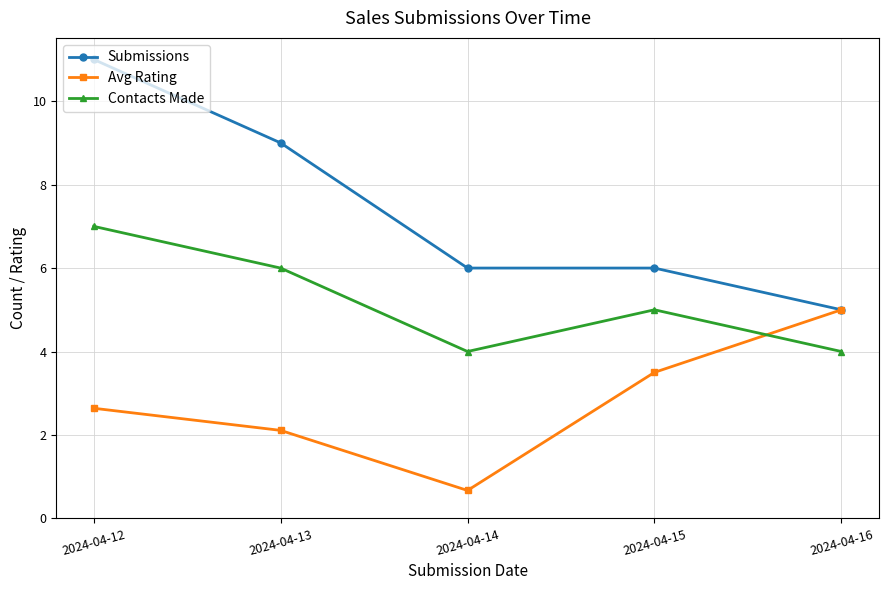

Which series has the largest total across all categories?

Submissions